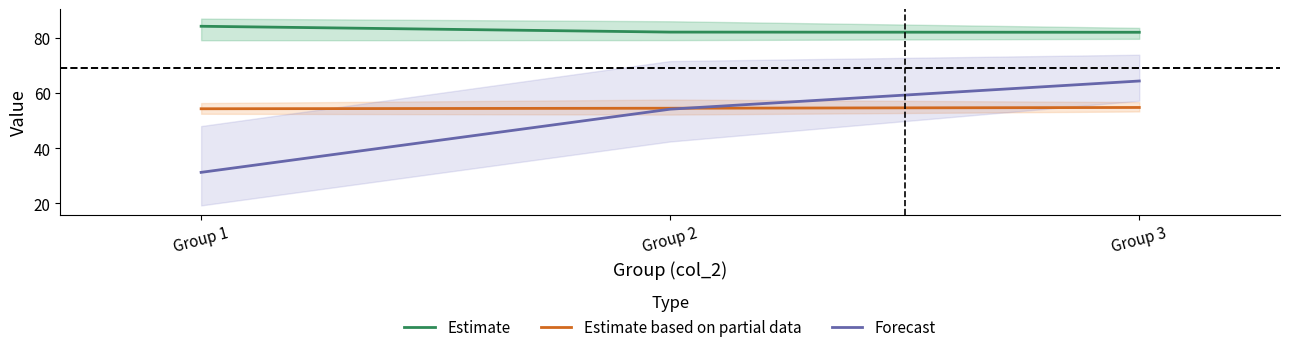

What is the sum of all Estimate based on partial data values?

163.8